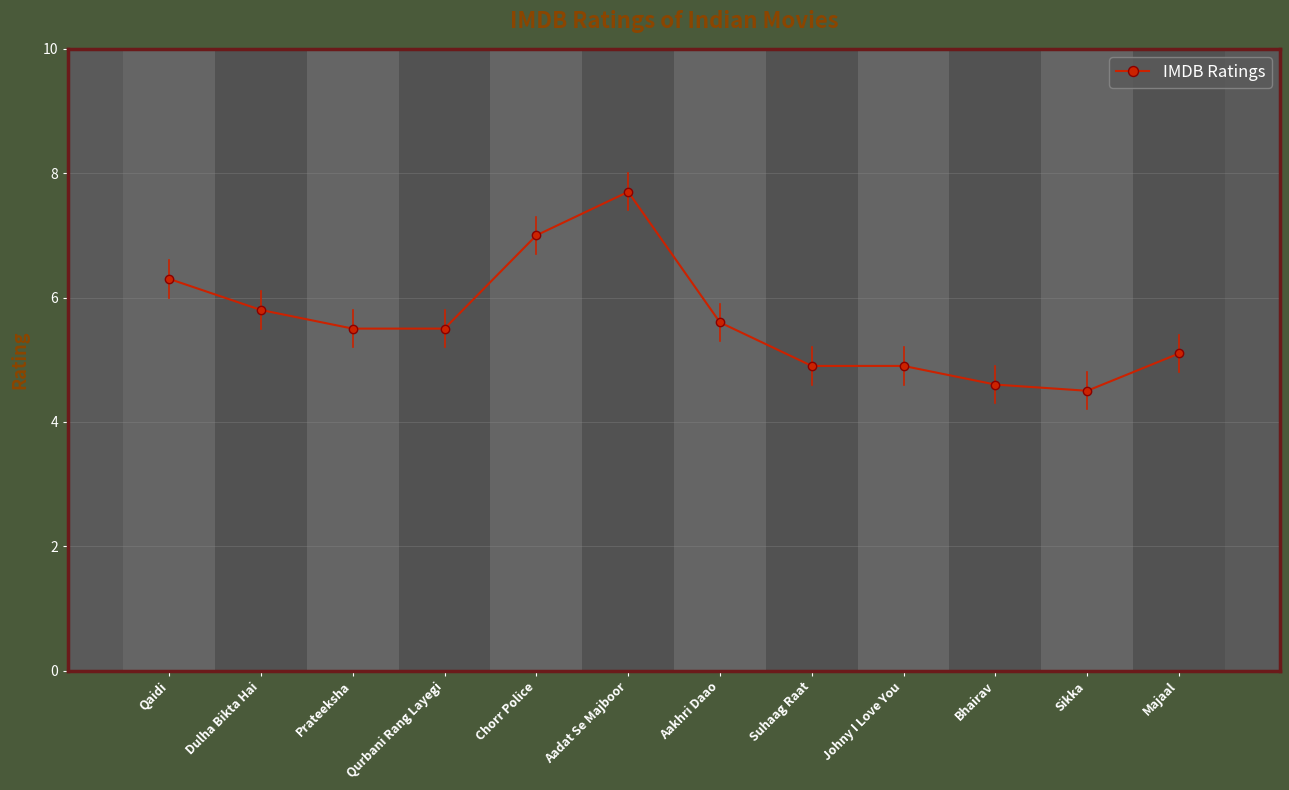

Read the value at Dulha Bikta Hai.

5.8